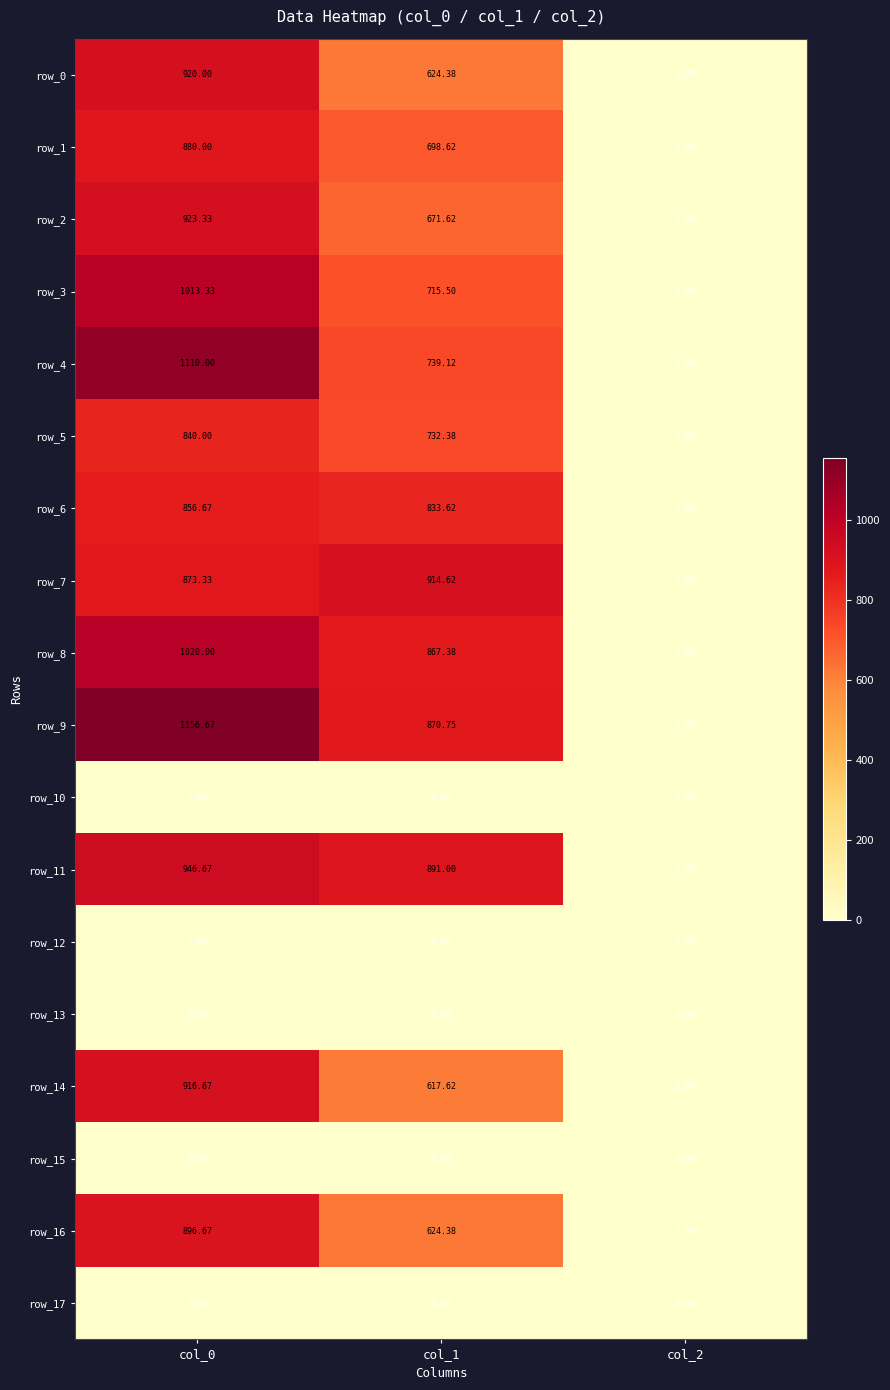

Is the value of row_11 at col_1 greater than the value of row_6 at col_1?

Yes